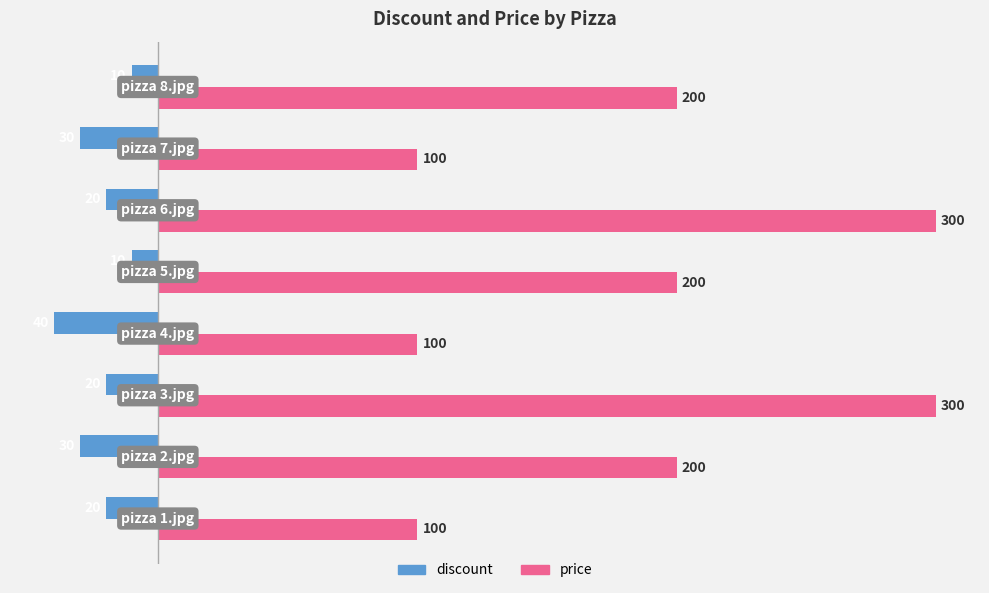

Rank the series by their maximum value, from lowest to highest.

discount, price